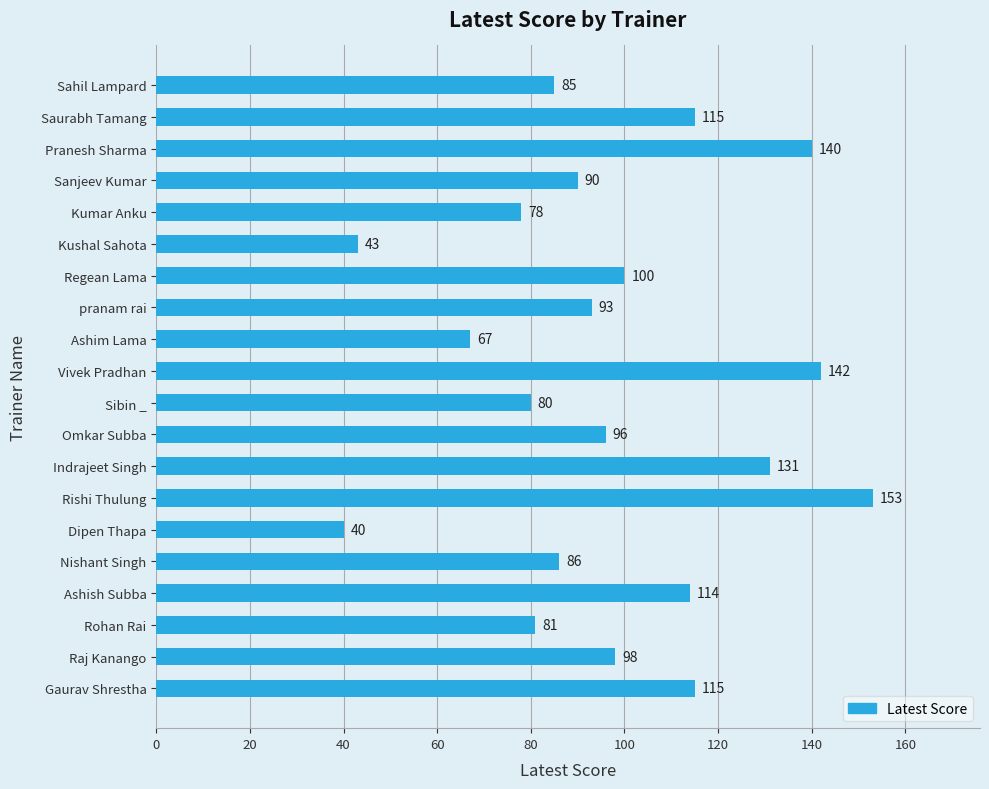

Reading bottom to top, what are all the values shown in this chart?

Gaurav Shrestha=115	Raj Kanango=98	Rohan Rai=81	Ashish Subba=114	Nishant Singh=86	Dipen Thapa=40	Rishi Thulung=153	Indrajeet Singh=131	Omkar Subba=96	Sibin _=80	Vivek Pradhan=142	Ashim Lama=67	pranam rai=93	Regean Lama=100	Kushal Sahota=43	Kumar Anku=78	Sanjeev Kumar=90	Pranesh Sharma=140	Saurabh Tamang=115	Sahil Lampard=85